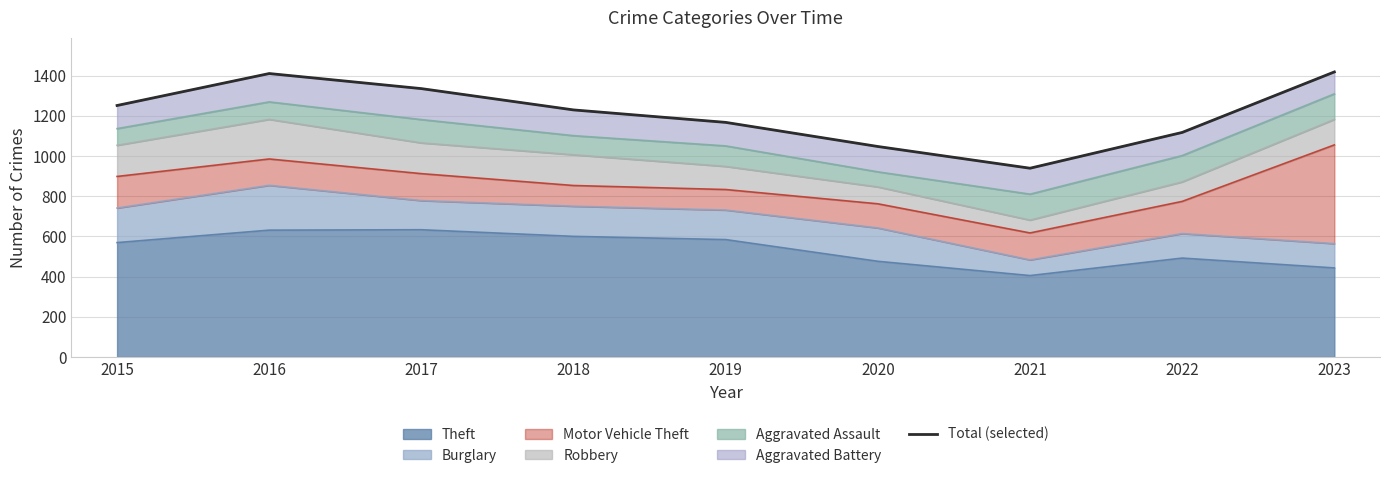

Rank the categories by value from lowest to highest.

2021, 2020, 2022, 2019, 2018, 2015, 2017, 2016, 2023